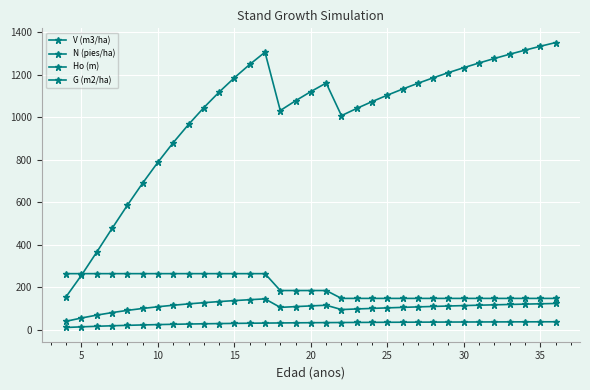

How many series are shown in this chart?

4